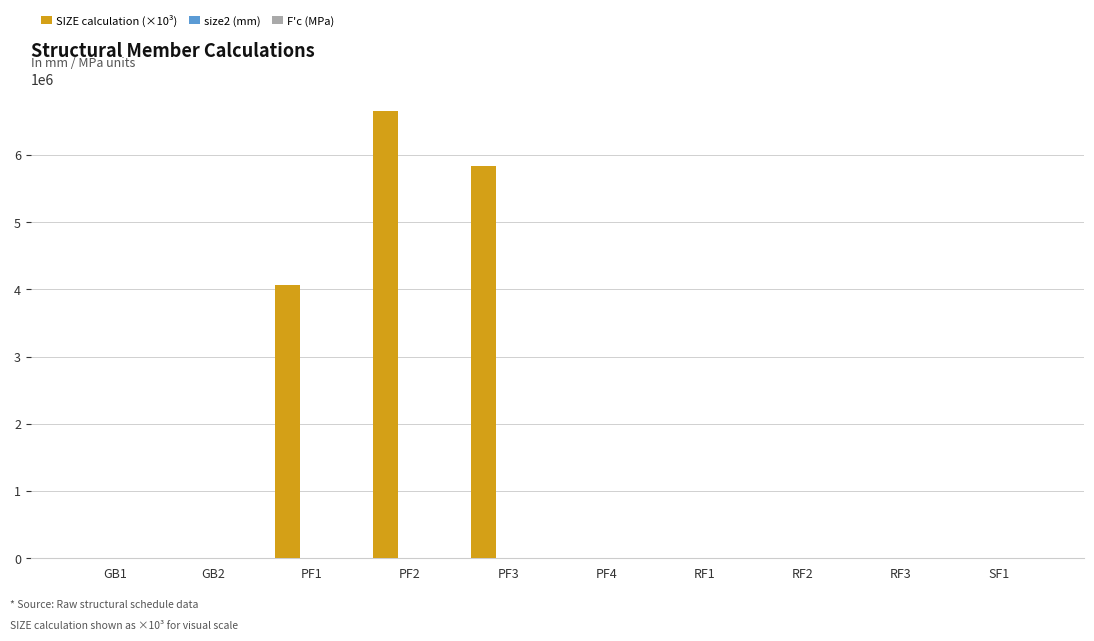

What is the maximum value shown in the chart?

6656000.0